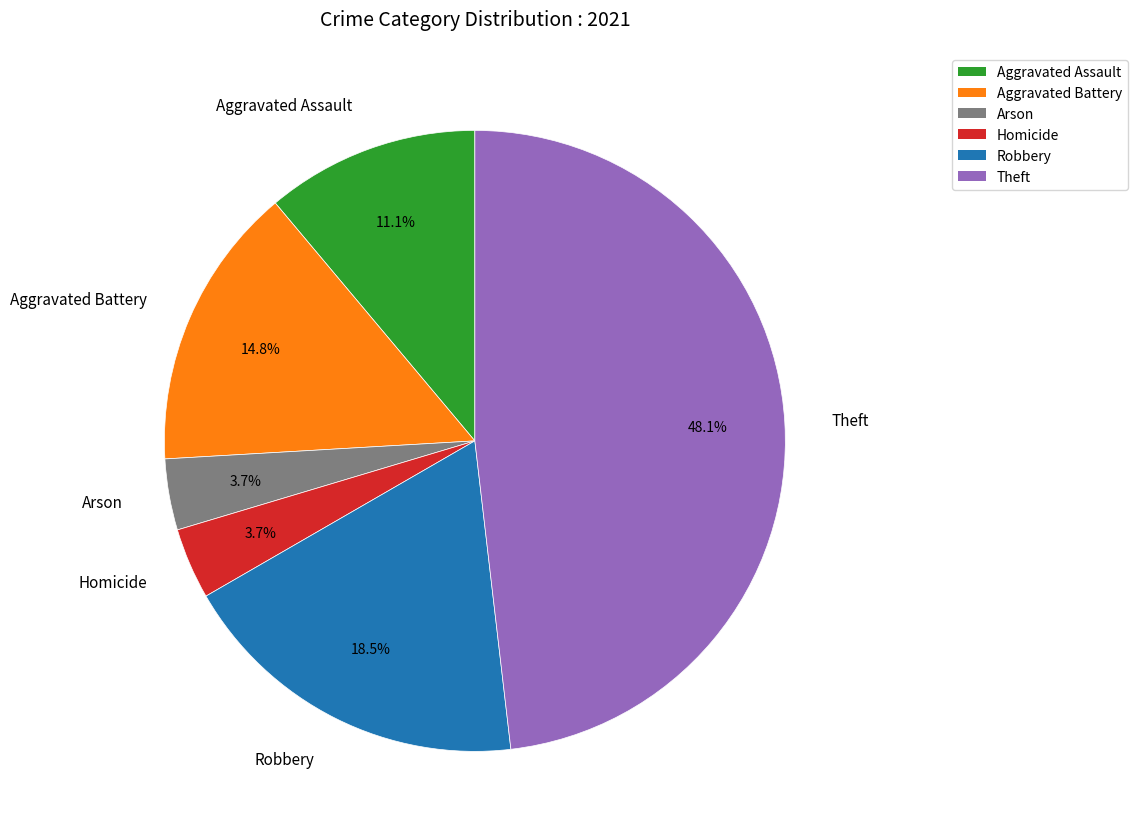

Does any single category account for the majority?

No